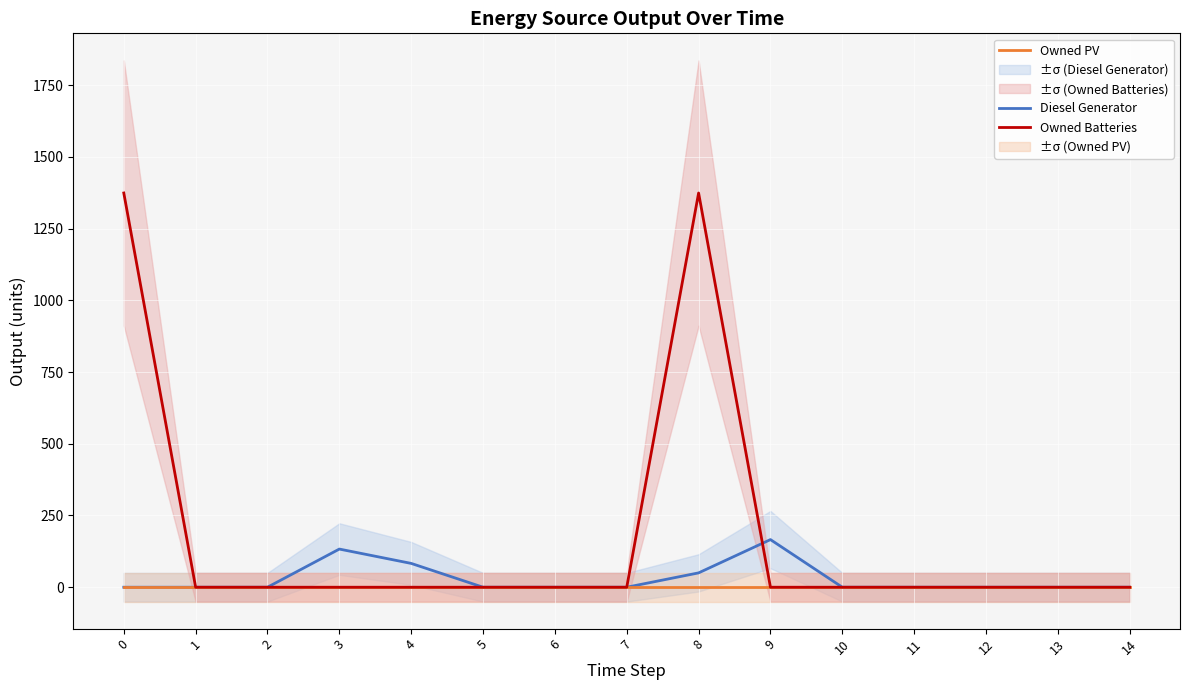

In Diesel Generator, how many points are higher than both neighbors (excluding endpoints)?

2